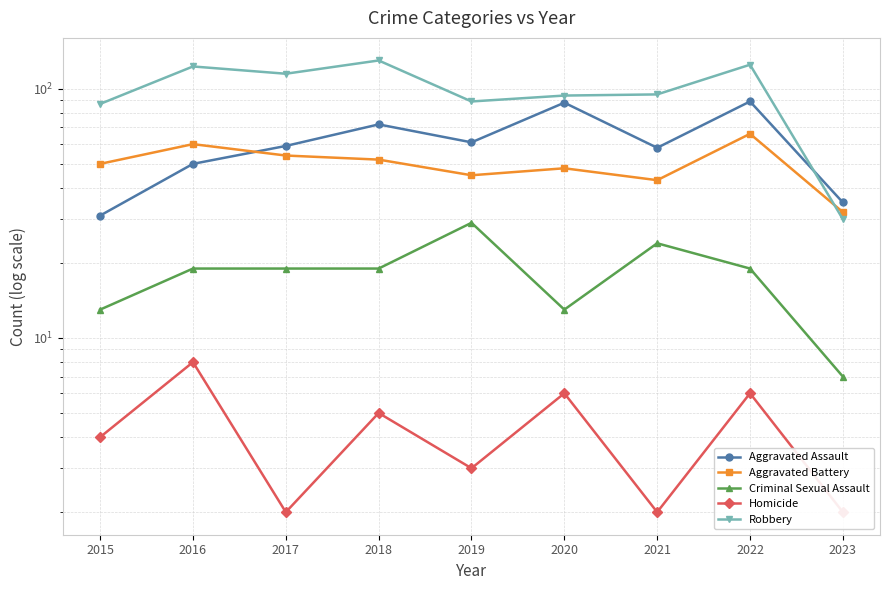

What is the value of the Robbery point at the 7th from the left?

95